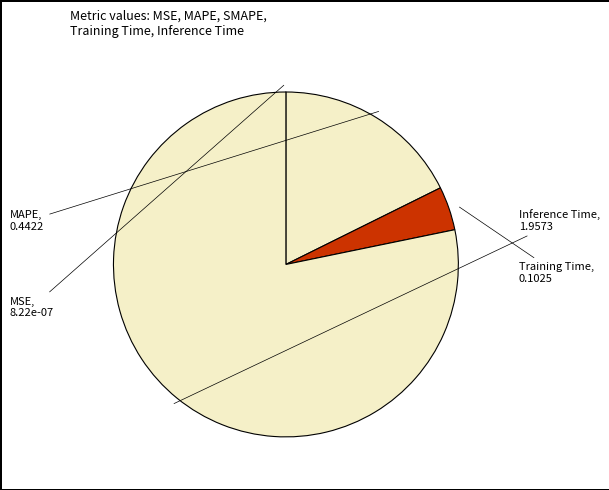

Which has a higher value, Training Time or Inference Time?

Inference Time